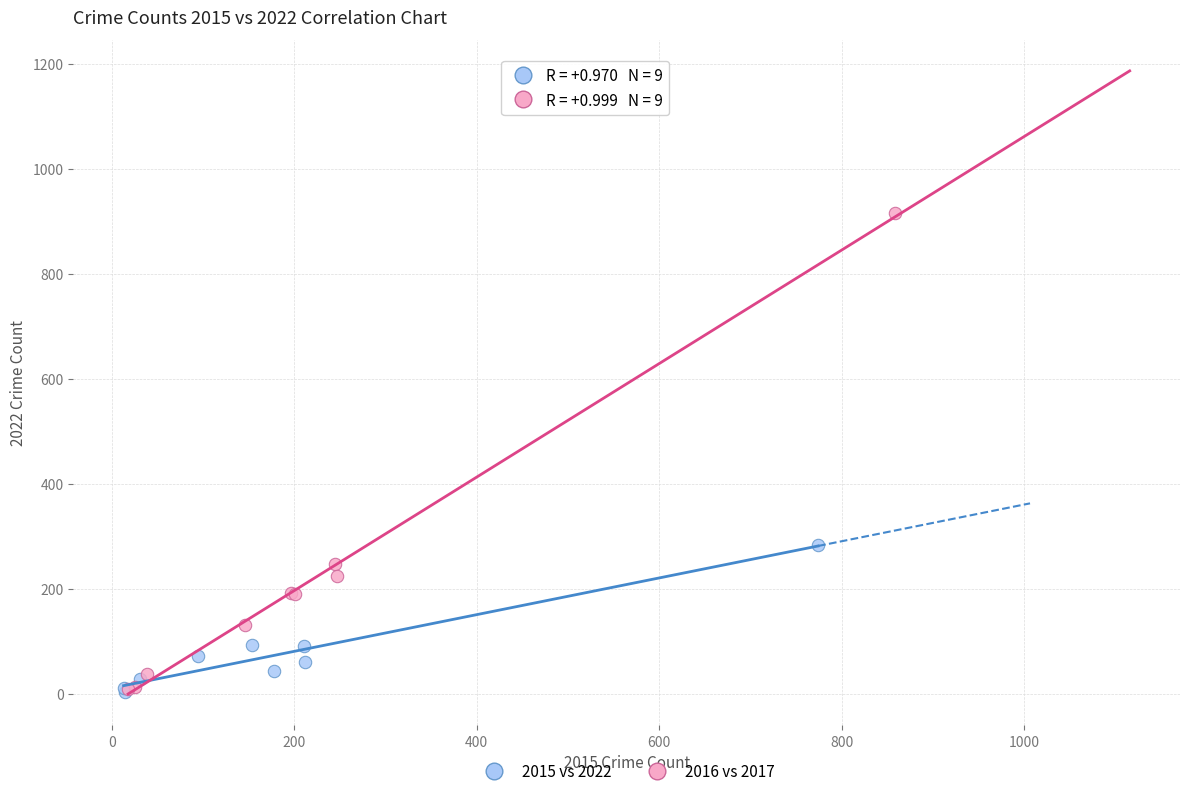

Which series has the widest spread of Y values?

2016 vs 2017